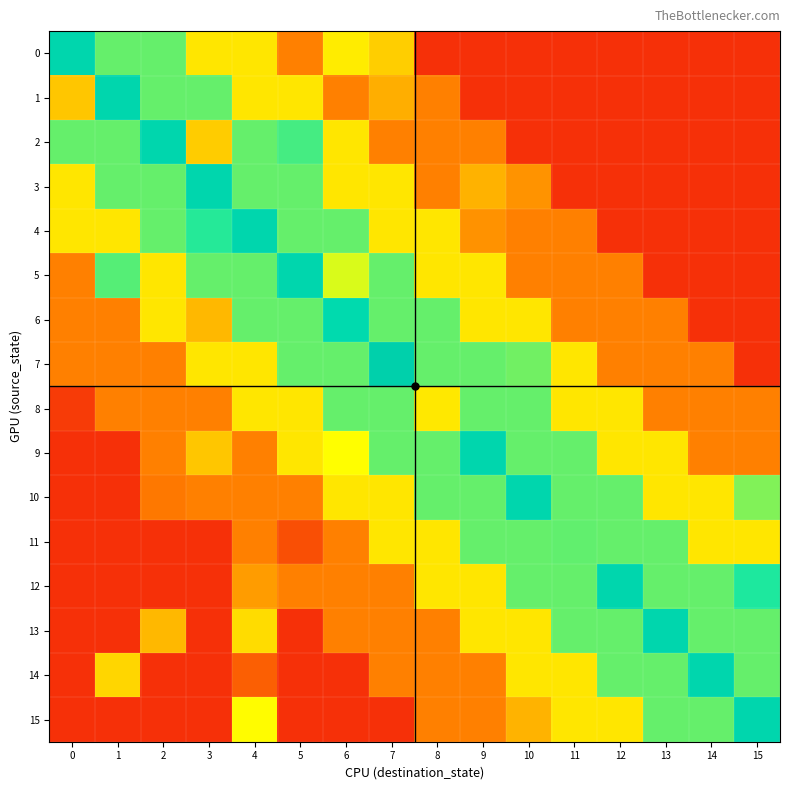

How many data points does each series have?

16